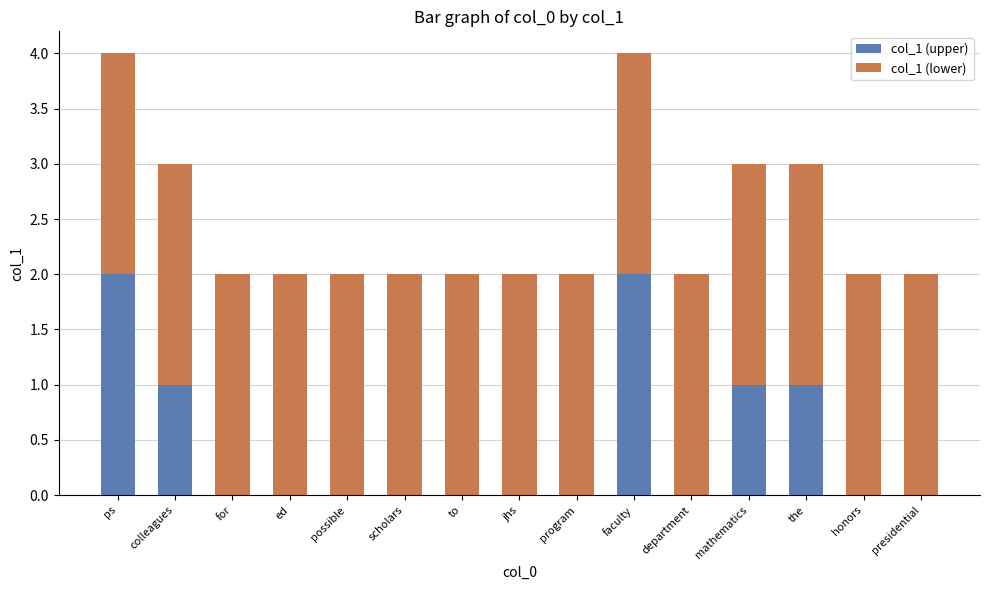

Reading right to left, what are the values for col_1 (upper)?

presidential=0	honors=0	the=1	mathematics=1	department=0	faculty=2	program=0	jhs=0	to=0	scholars=0	possible=0	ed=0	for=0	colleagues=1	ps=2